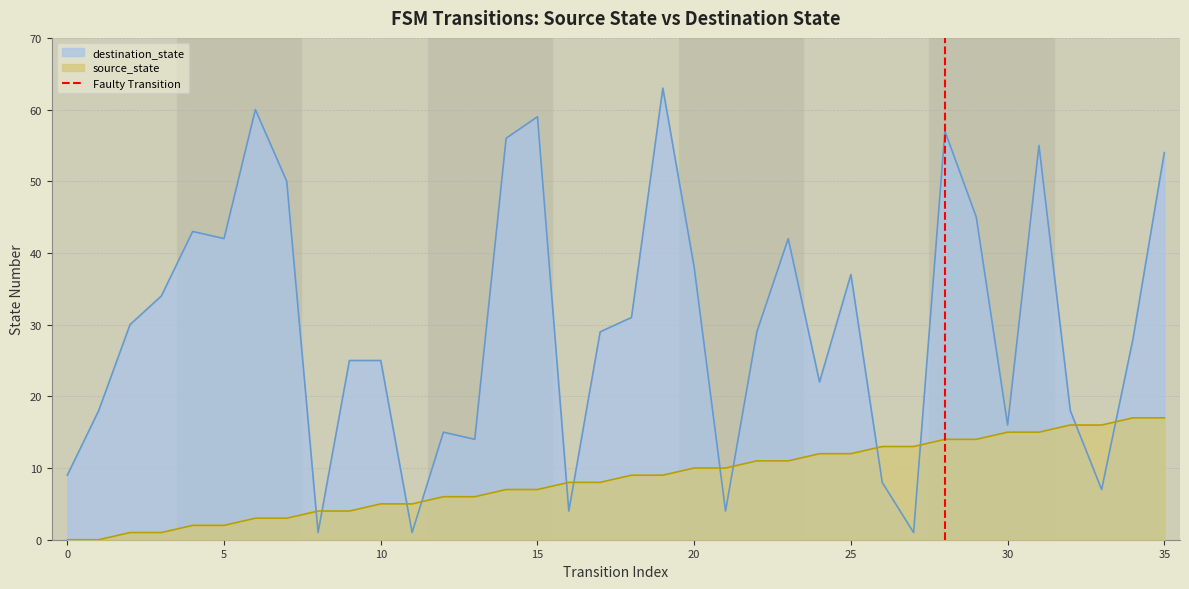

Is it true that source_state equals 7 at 15?

True